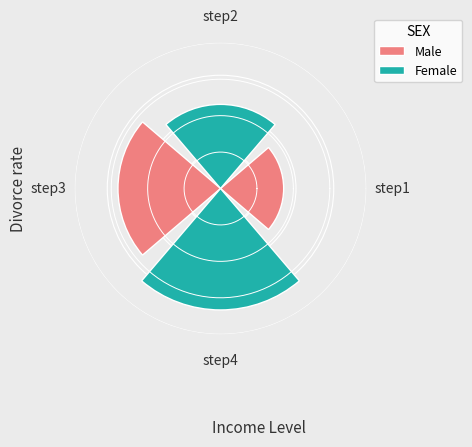

How many bars are there in total?

4